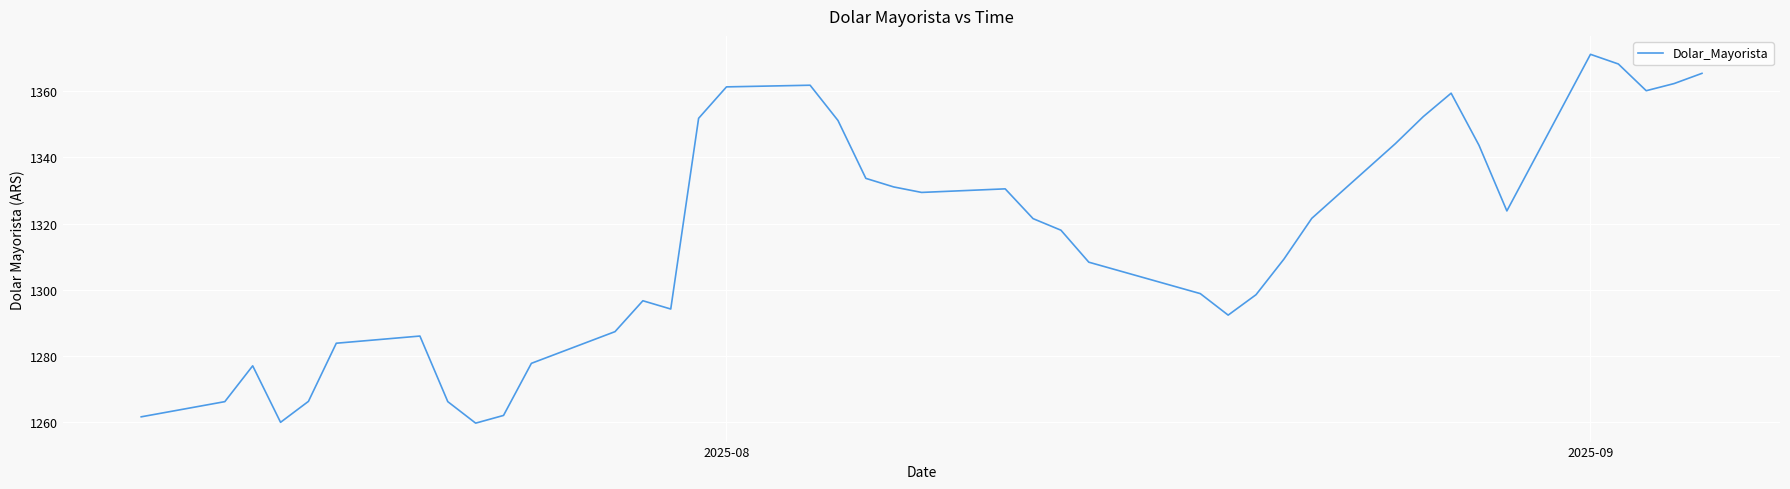

What is the difference between the maximum and minimum values?

111.5